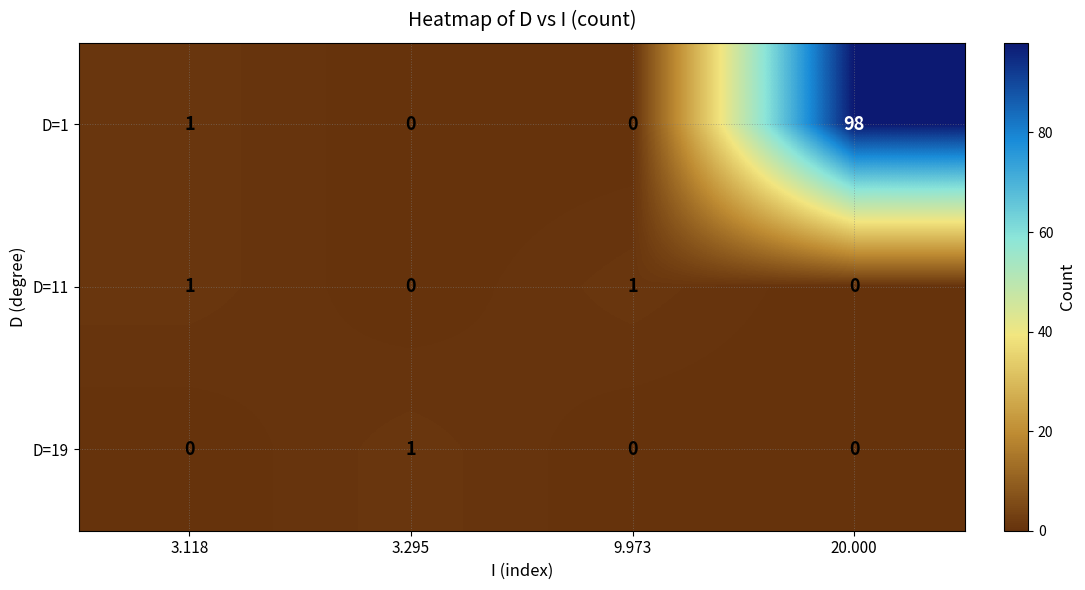

Which series has the widest spread of values?

D=1